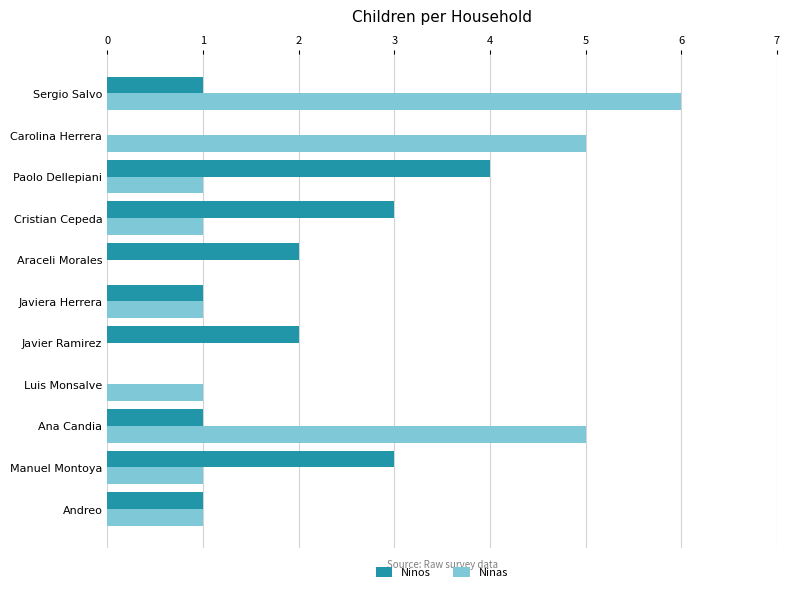

True or false: Ninas has a value of 1 at Andreo.

True